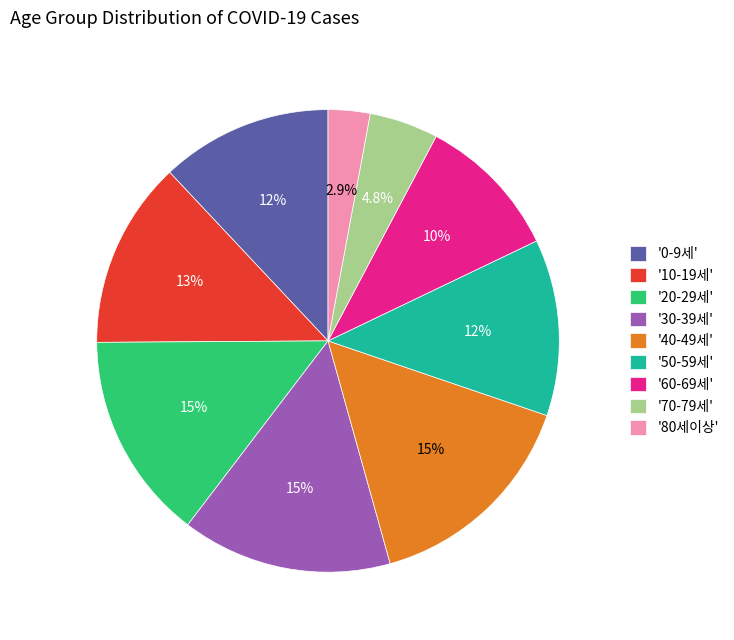

What percentage is NOT represented by '40-49세'?

84.6%